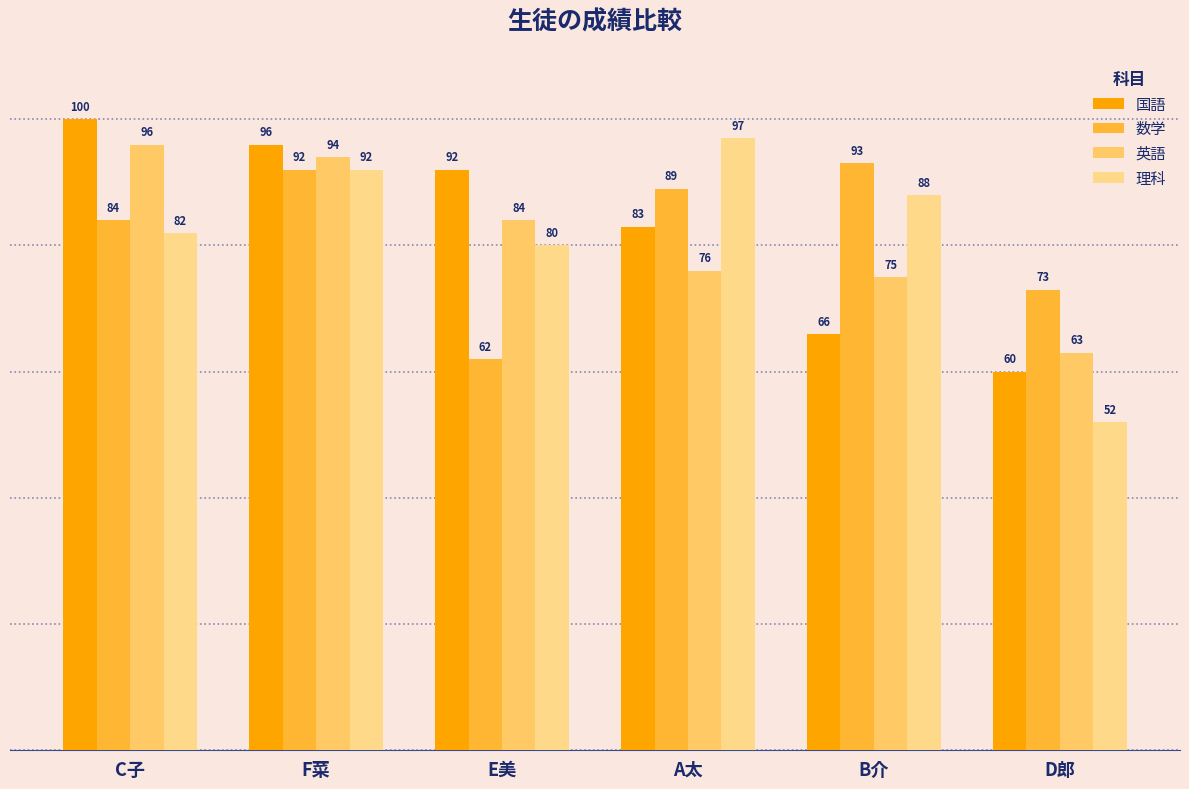

The value of 国語 at B介 is 66. True or false?

True